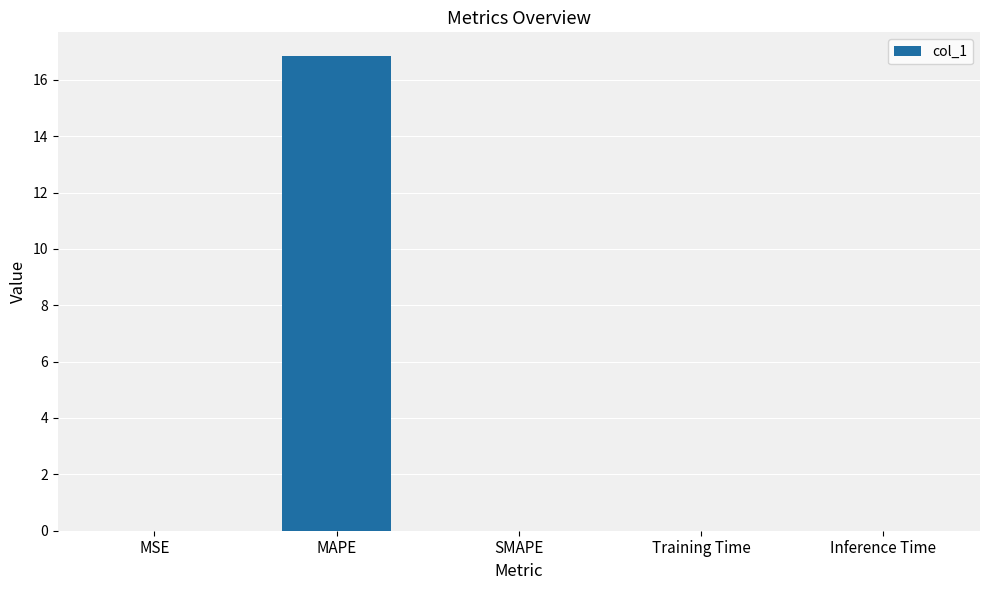

Is it true that the value at MSE is 0.0?

True